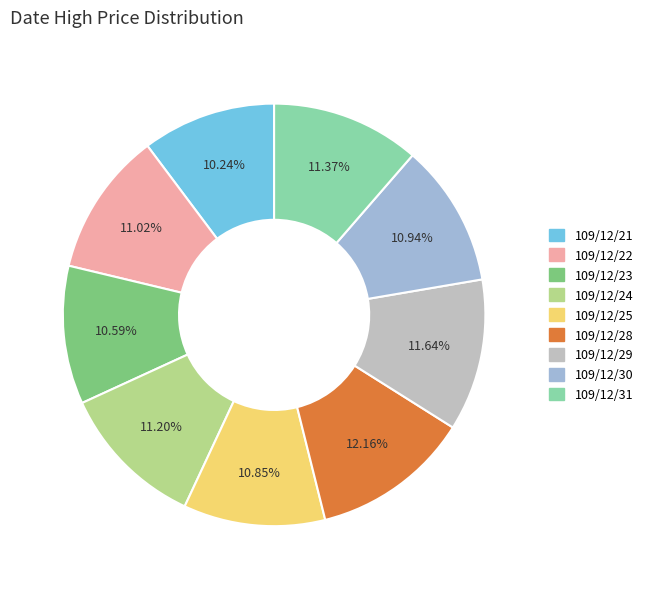

Which category has the biggest portion of the pie?

109/12/28